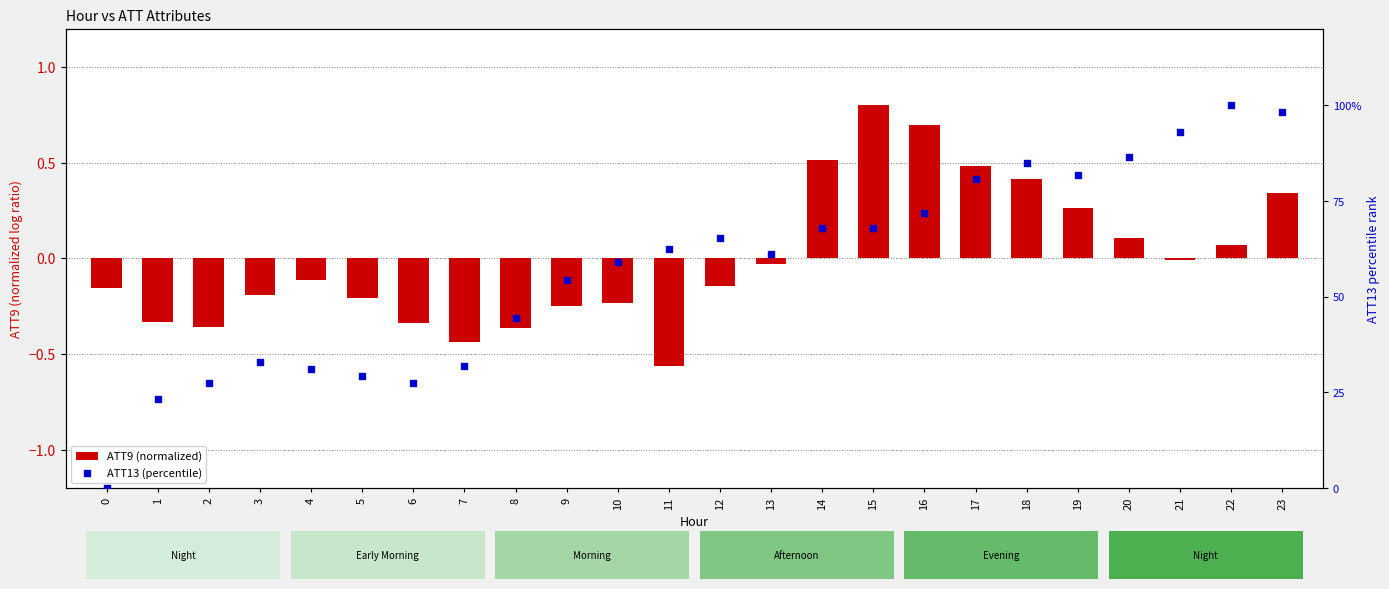

Which series contains the highest Y value?

ATT13 (percentile)